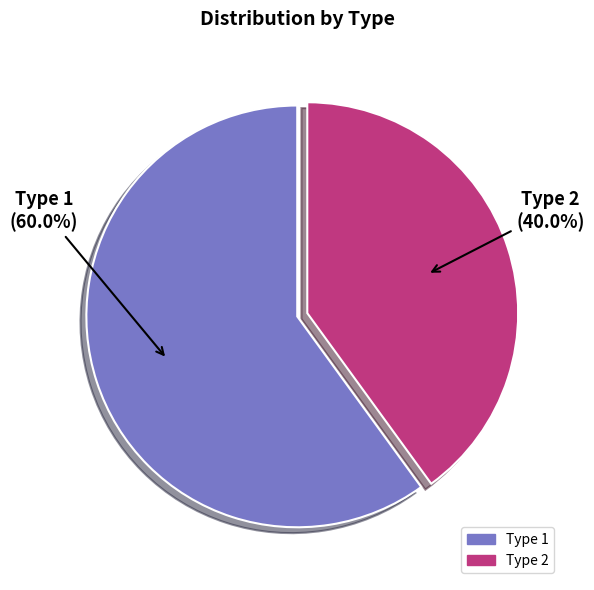

Rank the categories by value from lowest to highest.

Type 2, Type 1